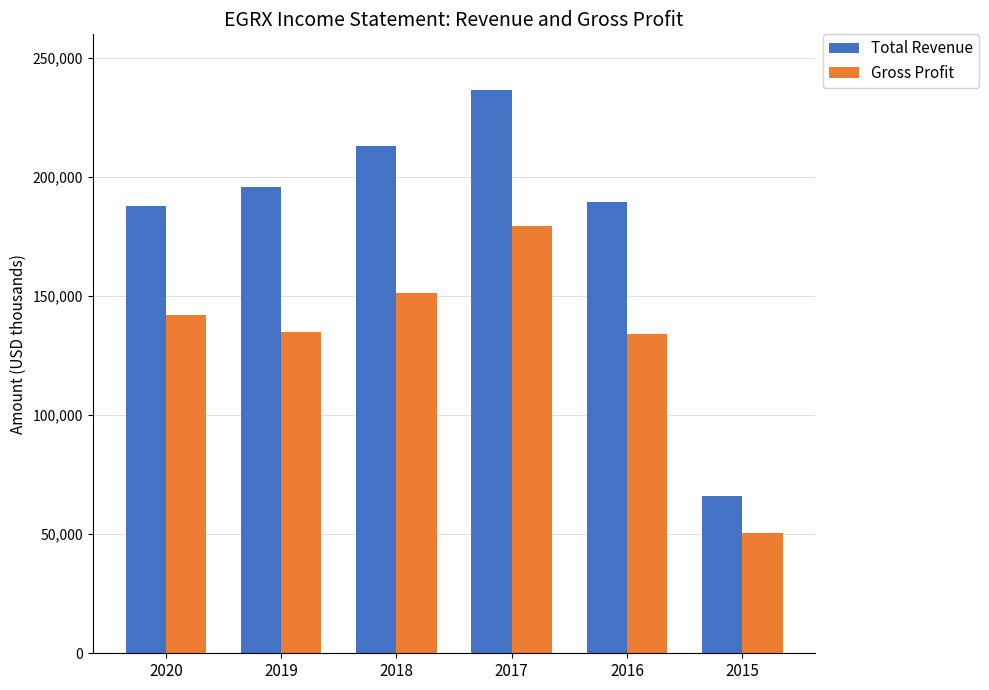

At which category is the sum across all series the highest?

2017